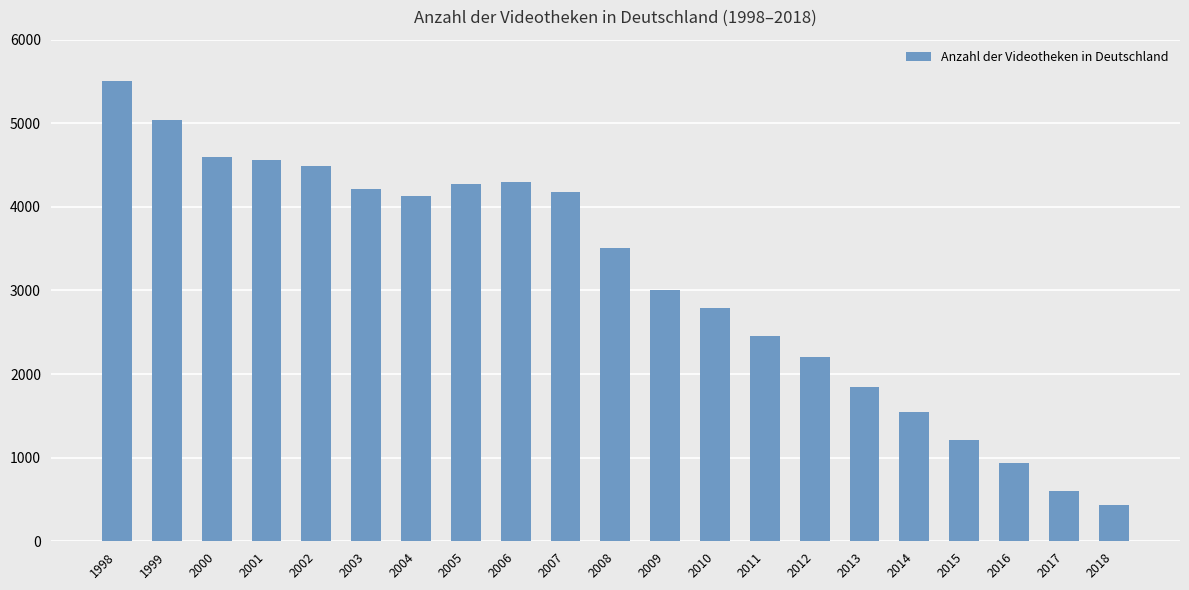

What value does the data have at 2008?

3508